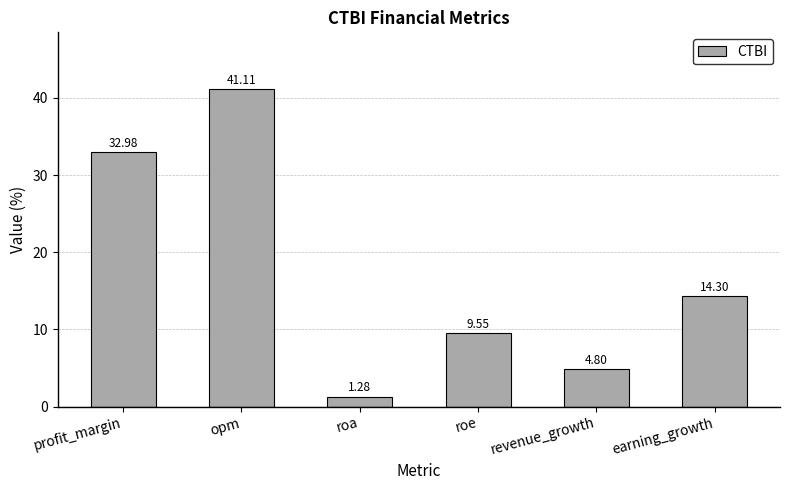

At which category does the chart reach its peak across all series?

opm